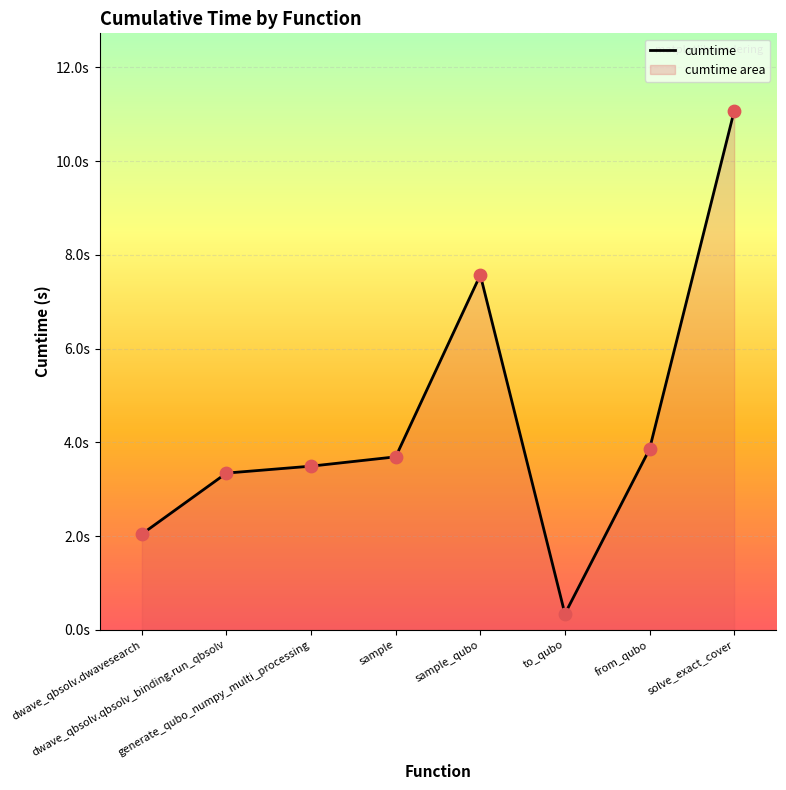

What is the ratio of the value at dwave_qbsolv.qbsolv_binding.run_qbsolv to the value at solve_exact_cover?

0.3